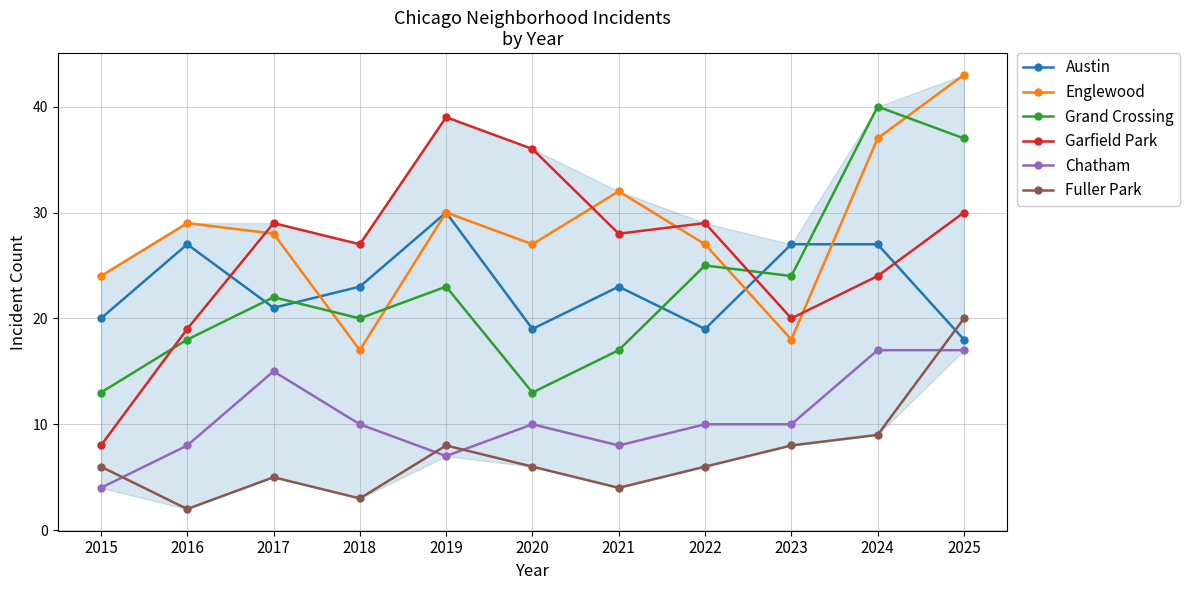

Reading right to left, extract all data points from this chart.

Austin: 2025=18	2024=27	2023=27	2022=19	2021=23	2020=19	2019=30	2018=23	2017=21	2016=27	2015=20
Englewood: 2025=43	2024=37	2023=18	2022=27	2021=32	2020=27	2019=30	2018=17	2017=28	2016=29	2015=24
Grand Crossing: 2025=37	2024=40	2023=24	2022=25	2021=17	2020=13	2019=23	2018=20	2017=22	2016=18	2015=13
Garfield Park: 2025=30	2024=24	2023=20	2022=29	2021=28	2020=36	2019=39	2018=27	2017=29	2016=19	2015=8
Chatham: 2025=17	2024=17	2023=10	2022=10	2021=8	2020=10	2019=7	2018=10	2017=15	2016=8	2015=4
Fuller Park: 2025=20	2024=9	2023=8	2022=6	2021=4	2020=6	2019=8	2018=3	2017=5	2016=2	2015=6